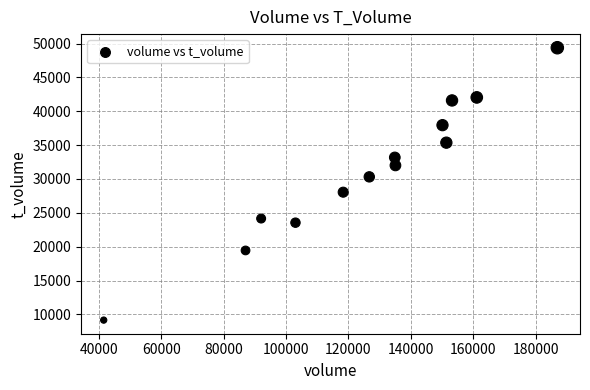

What is the range of Y values (max minus min)?

40218